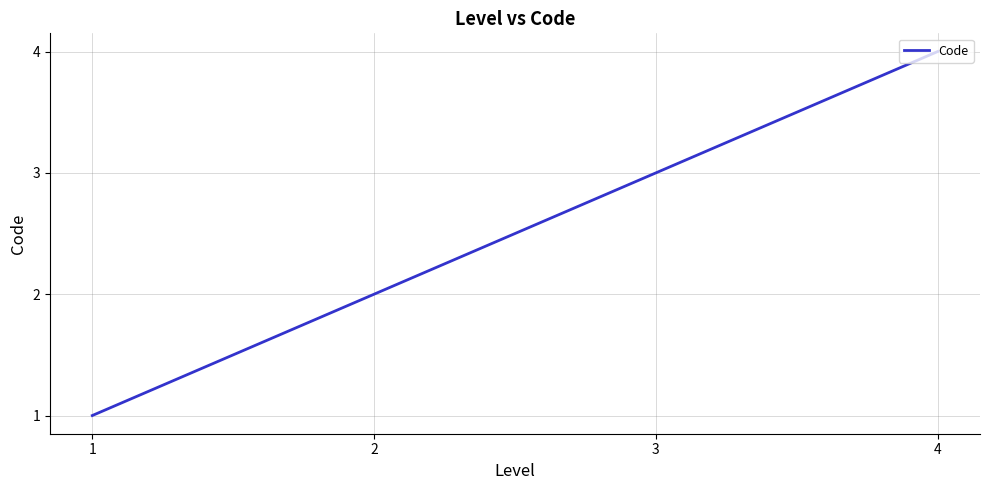

Rank the categories by value from lowest to highest.

1, 2, 3, 4